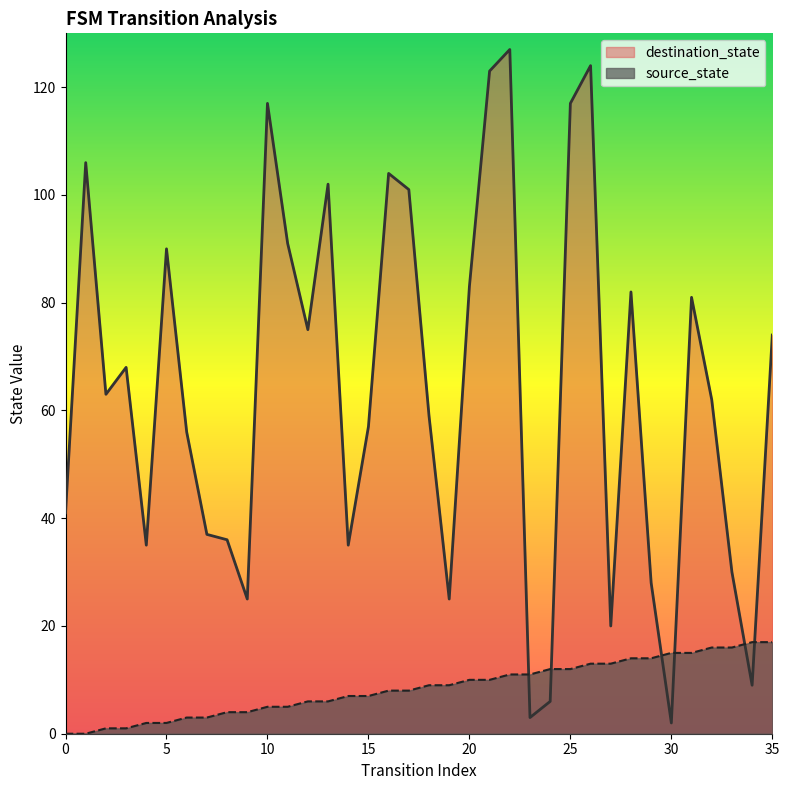

What are all the series names shown in the legend?

destination_state, source_state